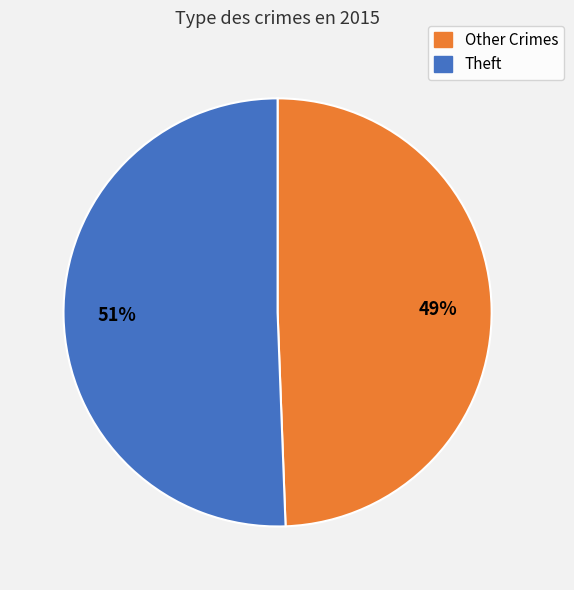

Is the sum of Theft and Other Crimes greater than half?

Yes